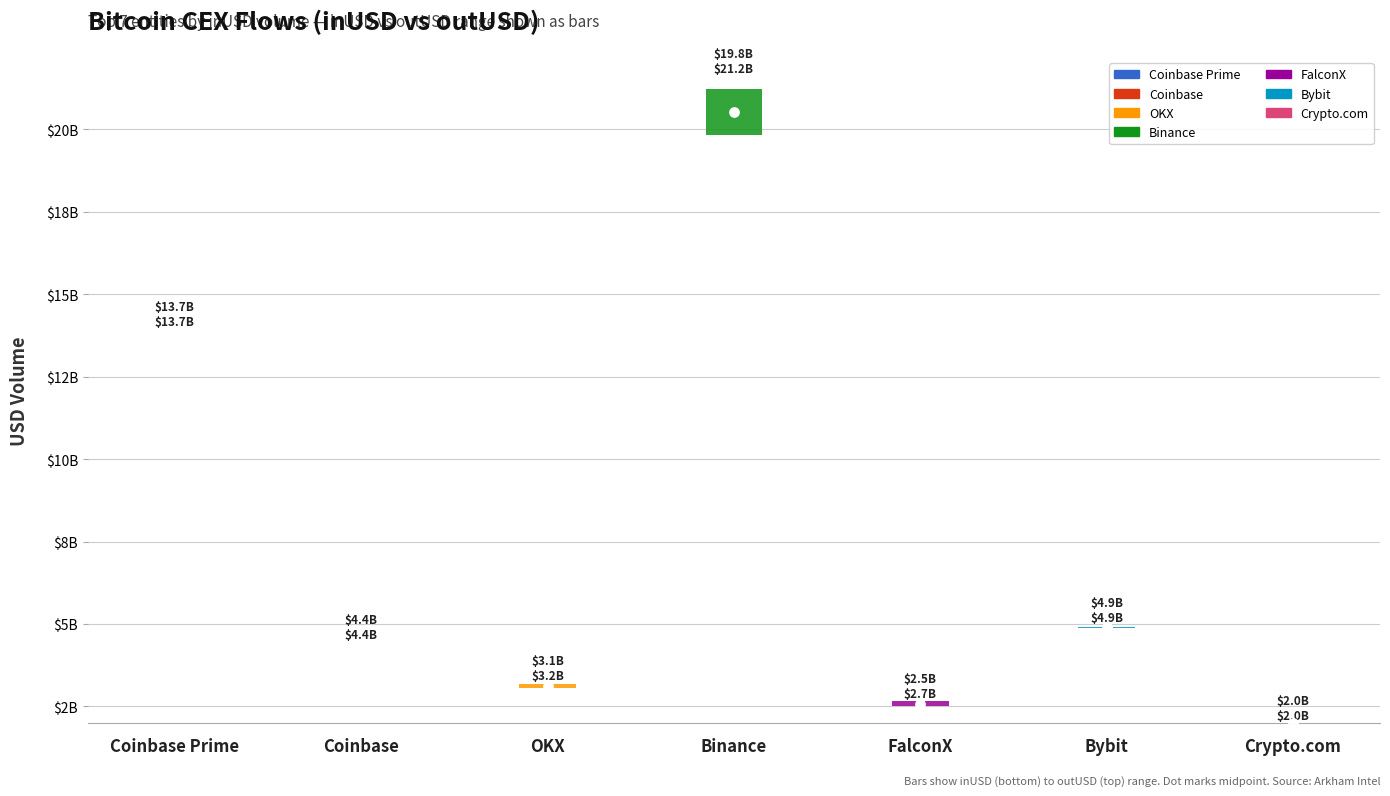

What is the total value across all series at Bybit?

9793735734.9